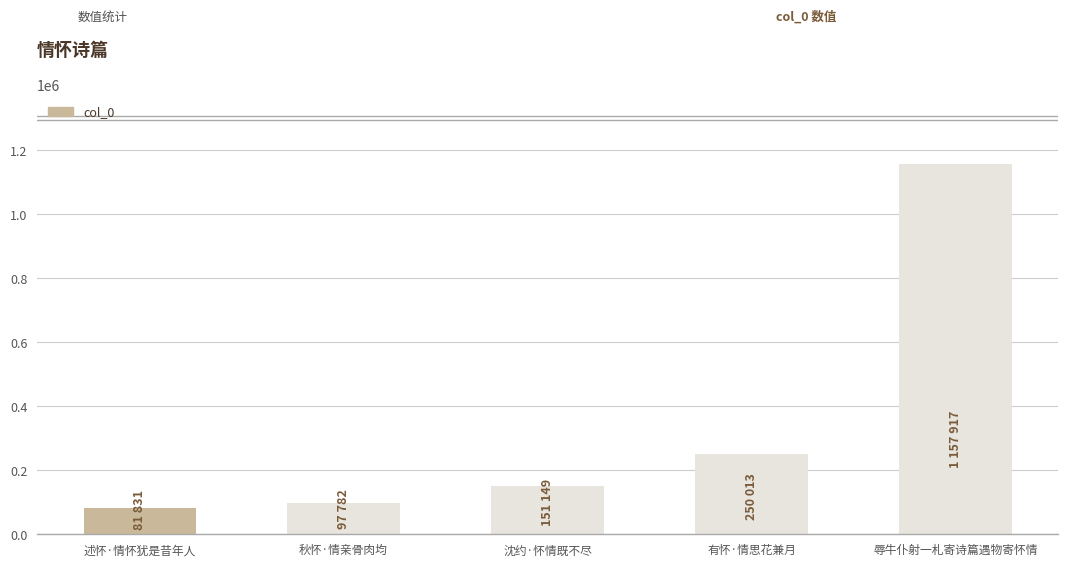

True or false: the data shows 164531 at 秋怀·情亲骨肉均.

False